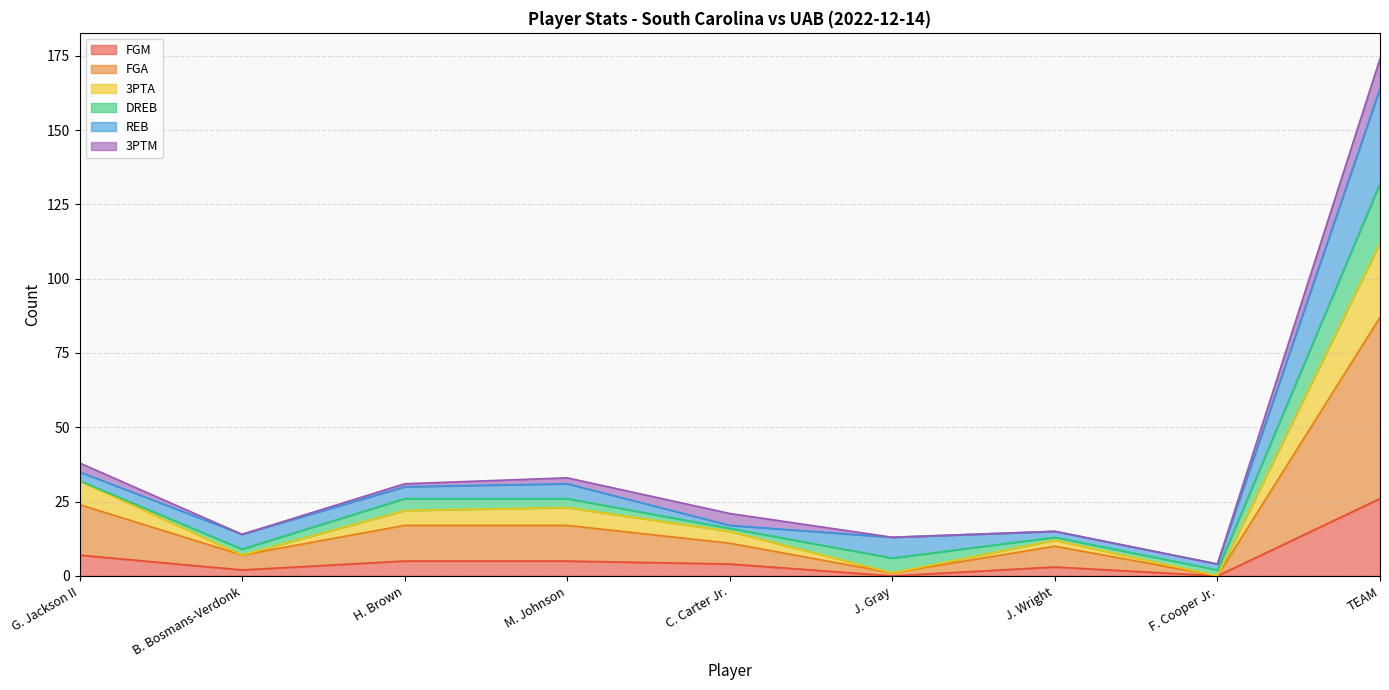

What is the maximum value for FGM?

26